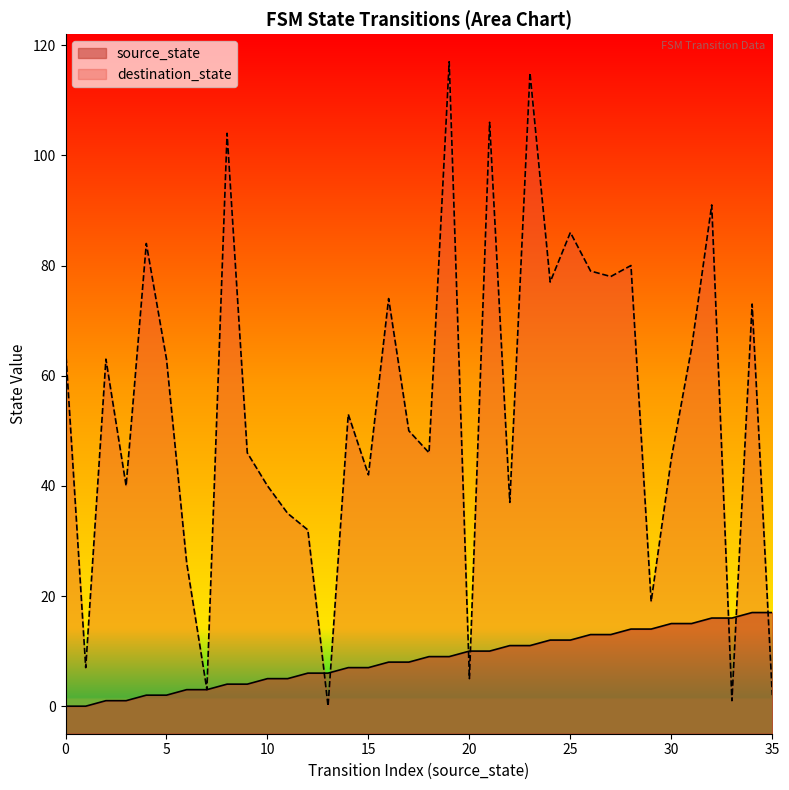

How many values in source_state are above zero?

34